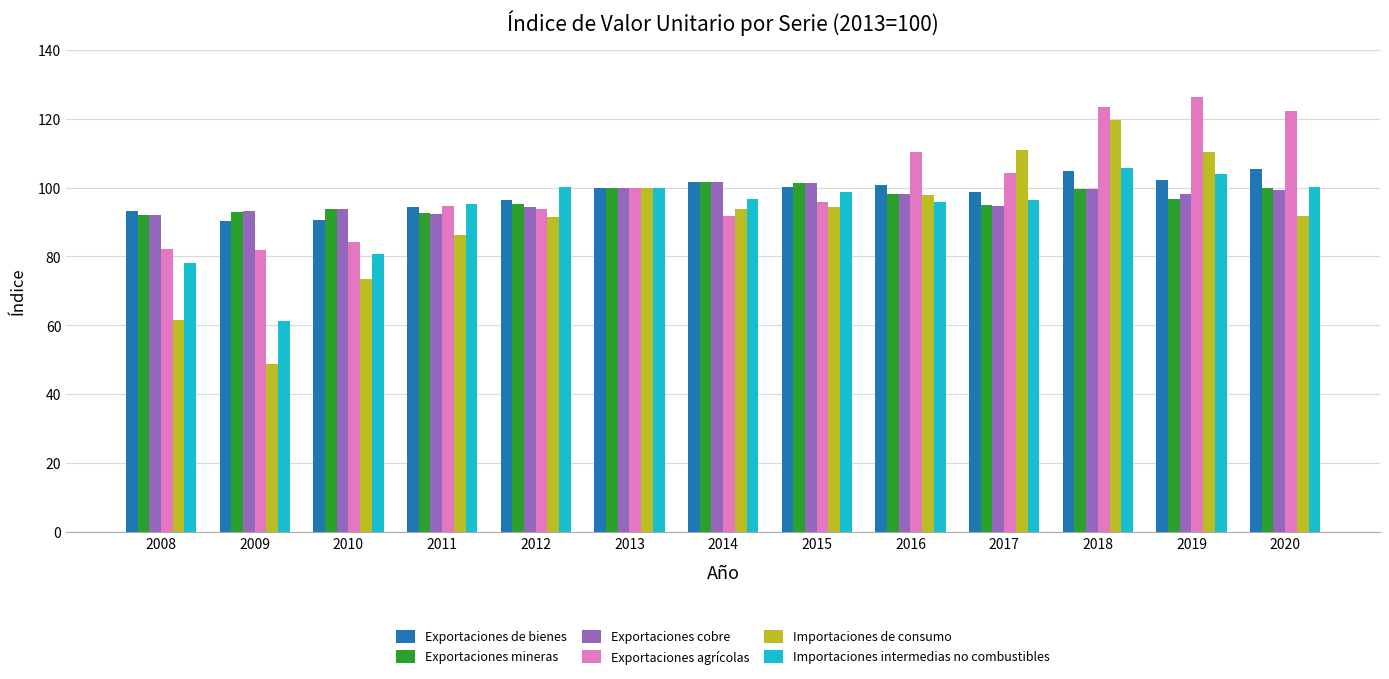

The value of Exportaciones cobre at 2013 is 100.0. True or false?

True